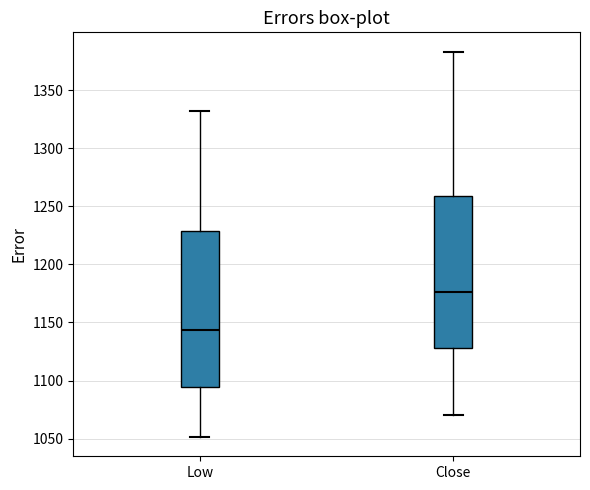

Which box has the highest median line?

Close